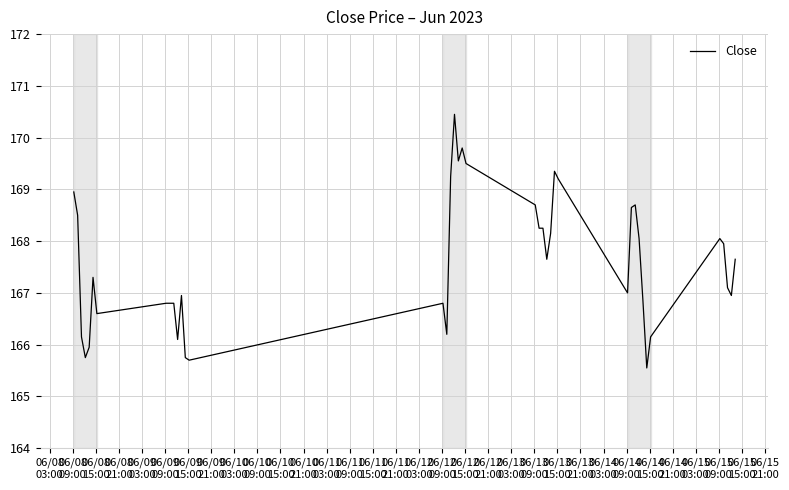

What is the difference between the maximum and minimum values?

4.9